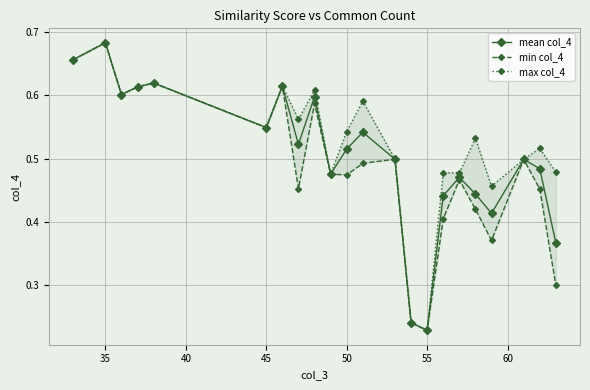

At which category does mean col_4 reach its first local peak?

35